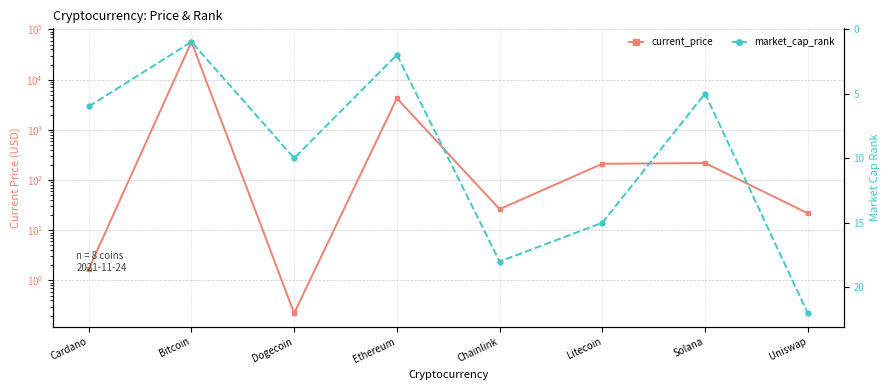

Which series has the widest spread of values?

current_price